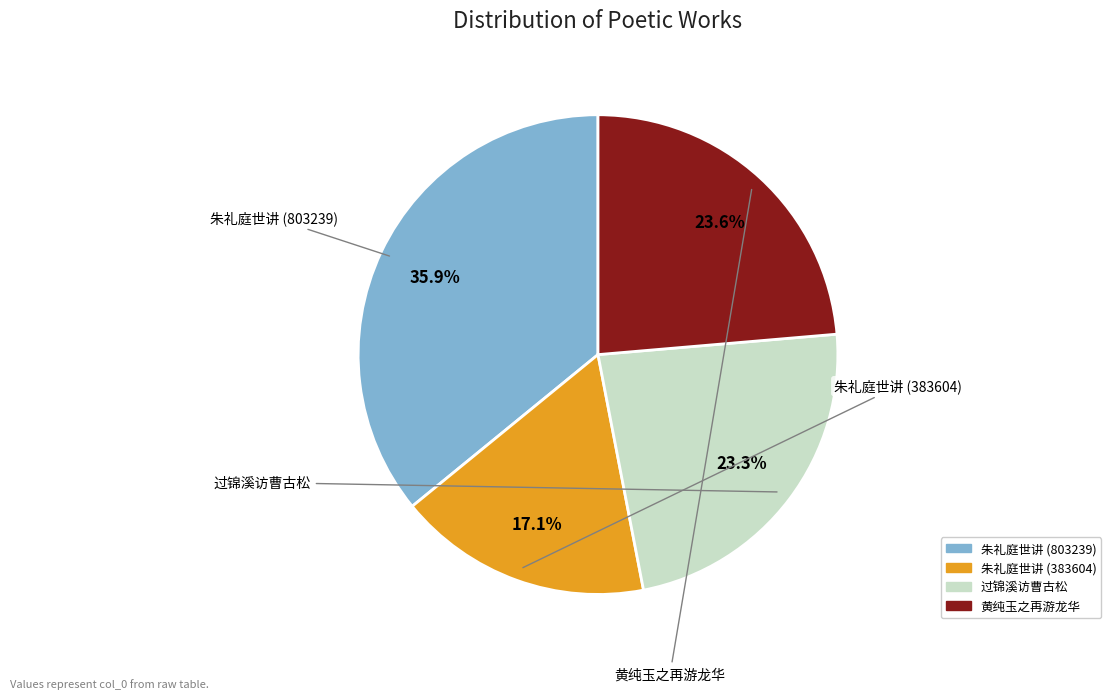

Is there a majority slice in this chart?

No